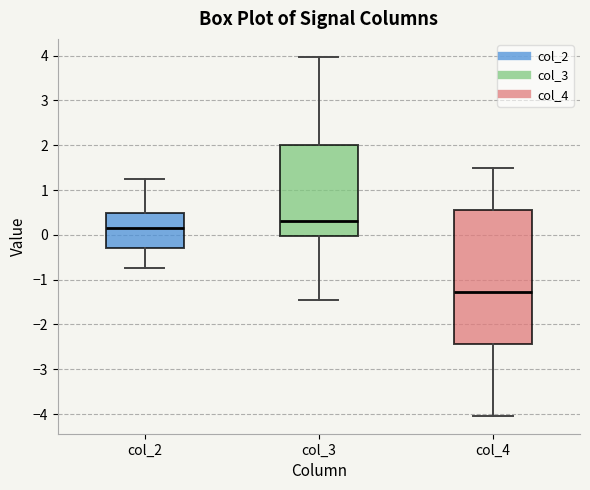

Where is the lower edge of the box for col_4 on the y-axis? The values are not printed on the chart, so give them approximately, as read against the axis.

-2.4